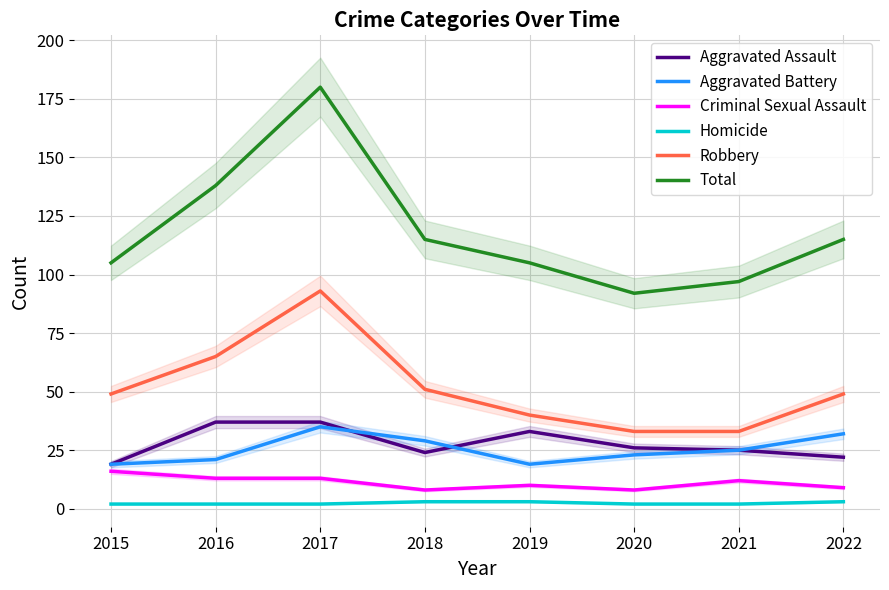

What is the average value of the Aggravated Assault series?

28